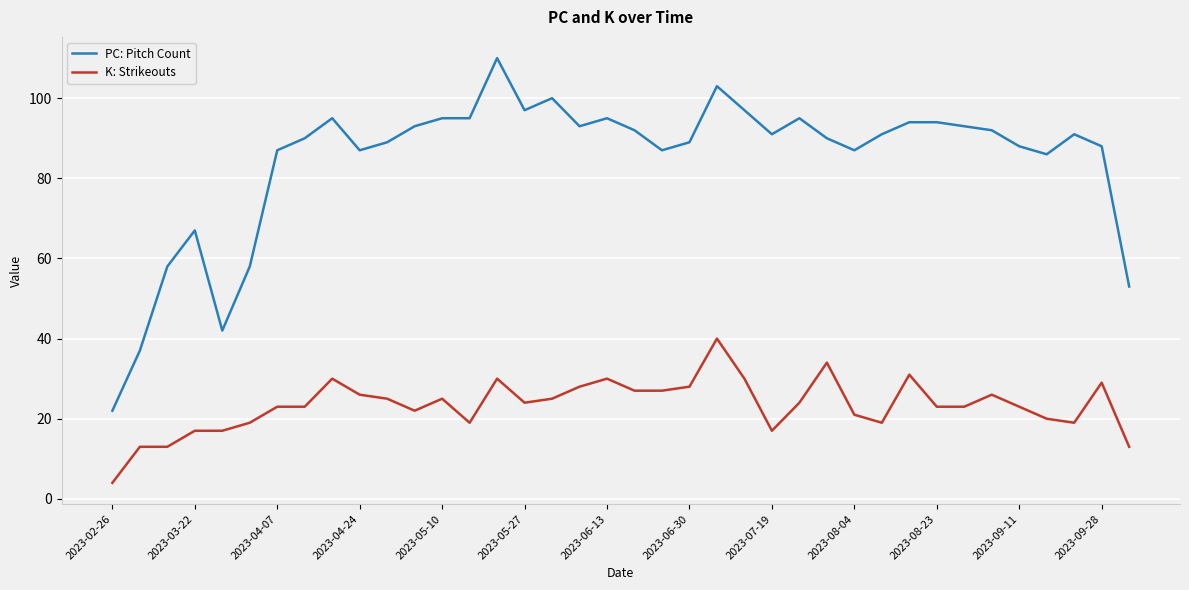

List the series in order of their peak value, highest first.

PC: Pitch Count, K: Strikeouts